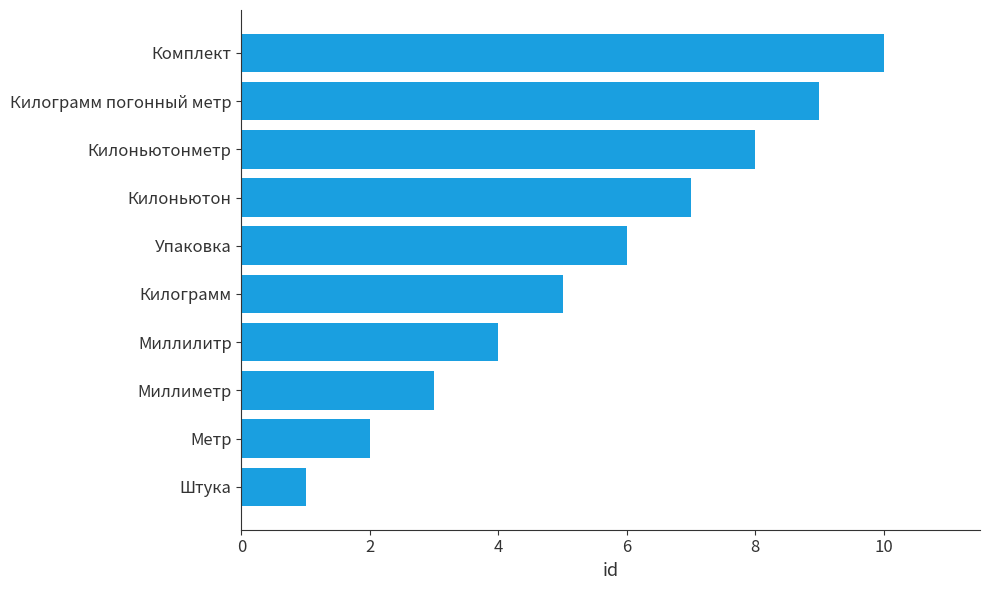

Which label corresponds to the smallest value in the chart?

Штука